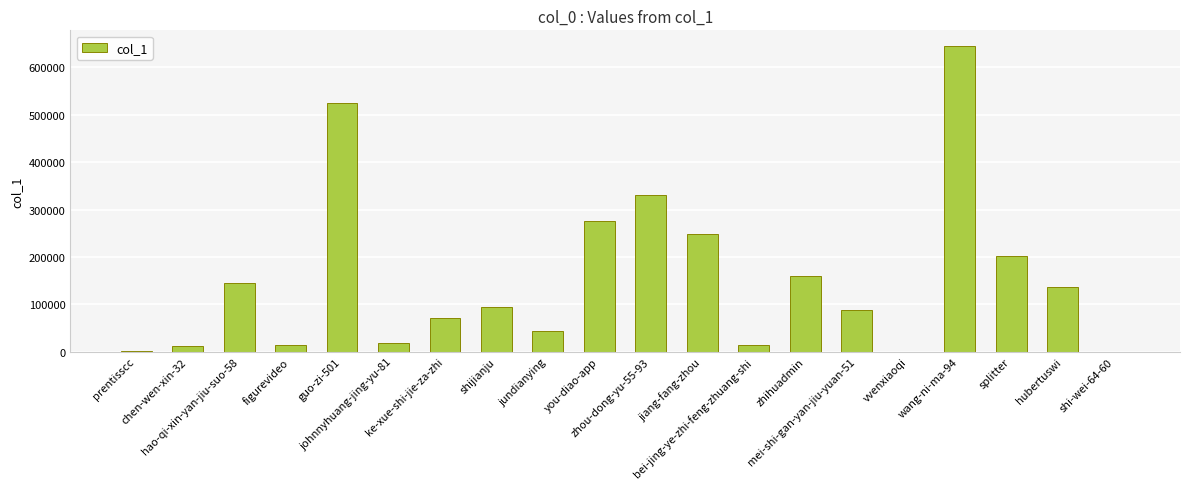

Approximately how many times larger is the value at ke-xue-shi-jie-za-zhi compared to mei-shi-gan-yan-jiu-yuan-51?

0.8